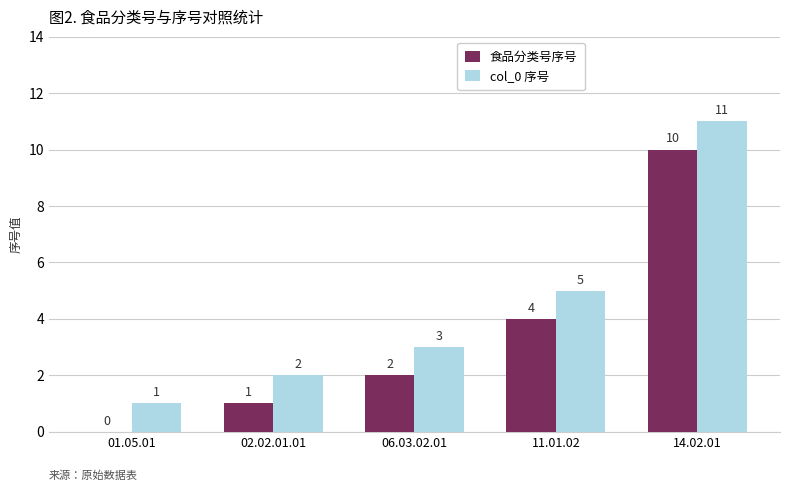

How many groups of bars are there?

5